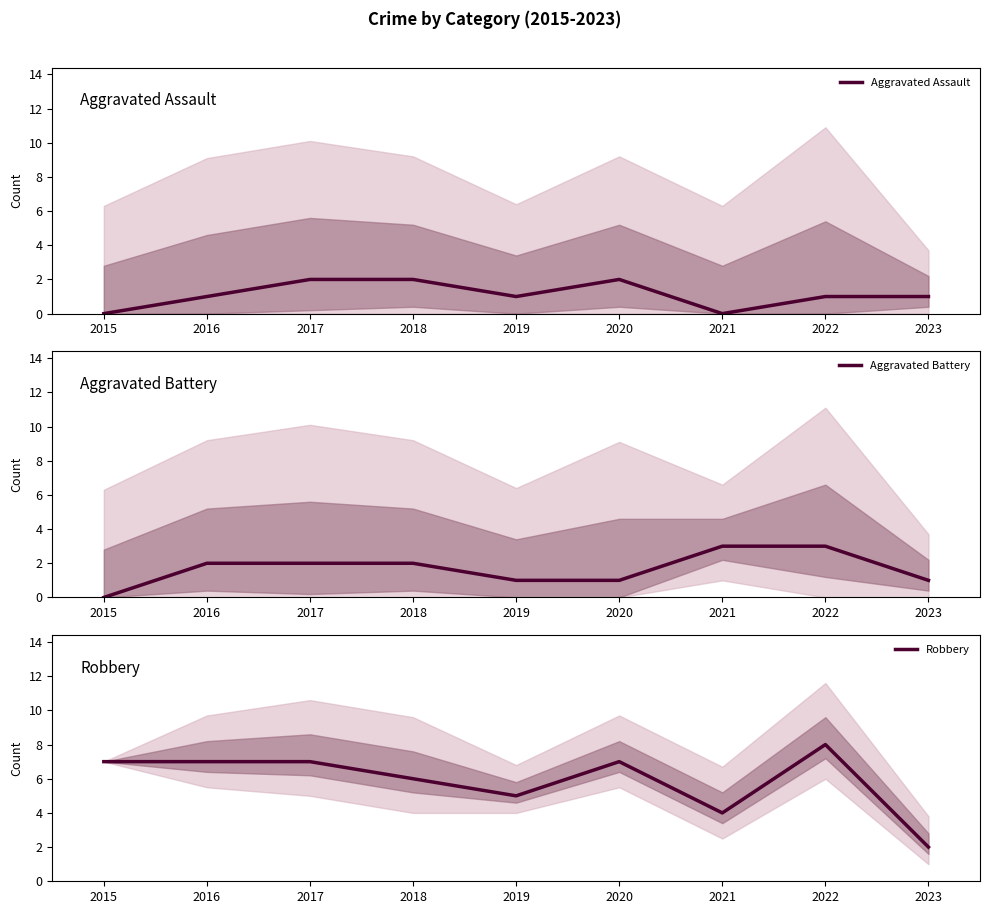

True or false: Robbery has a value of 2 at 2021.

False